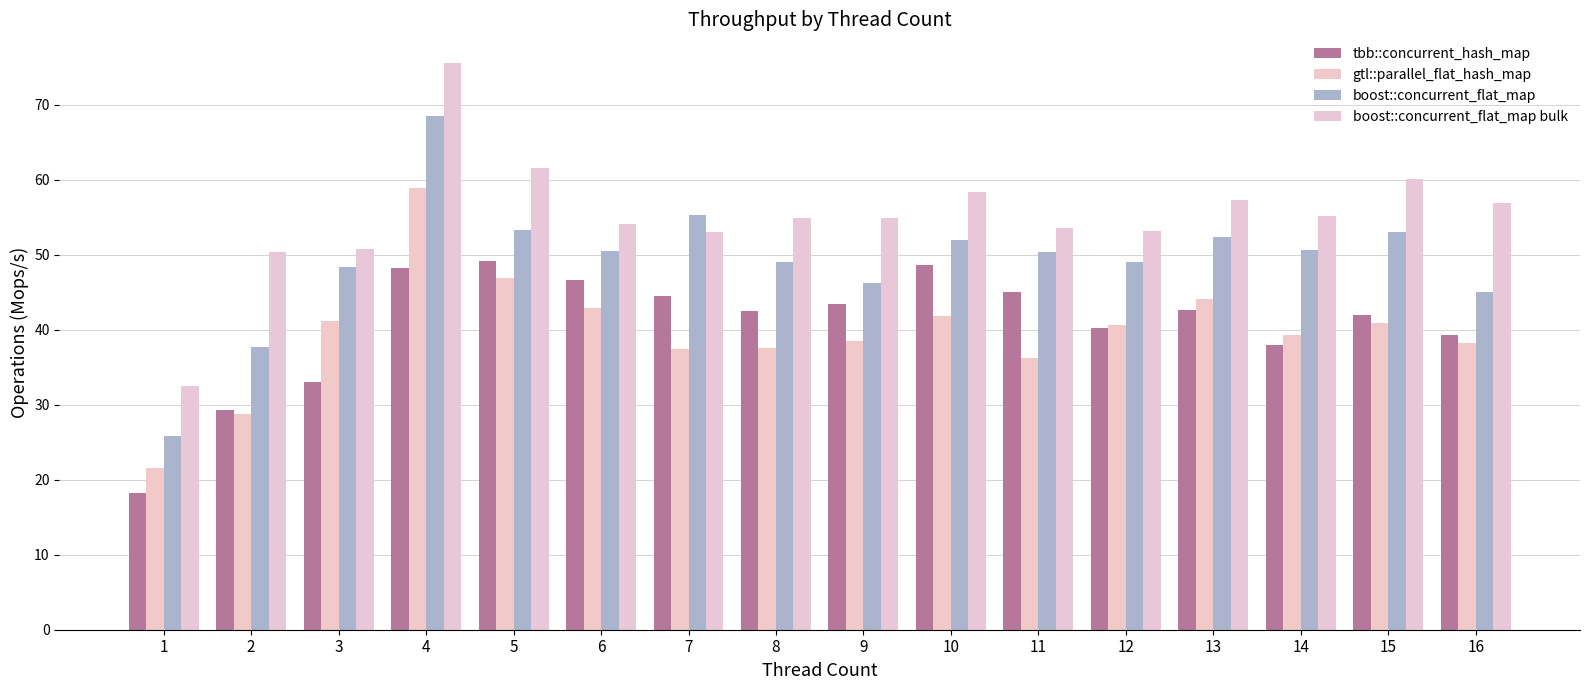

At 13, list the series in order from largest to smallest.

boost::concurrent_flat_map bulk, boost::concurrent_flat_map, gtl::parallel_flat_hash_map, tbb::concurrent_hash_map